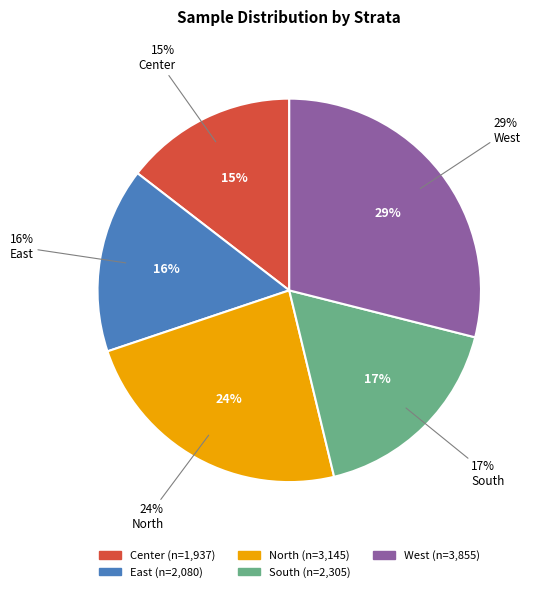

Which has a higher value, South or Center?

South